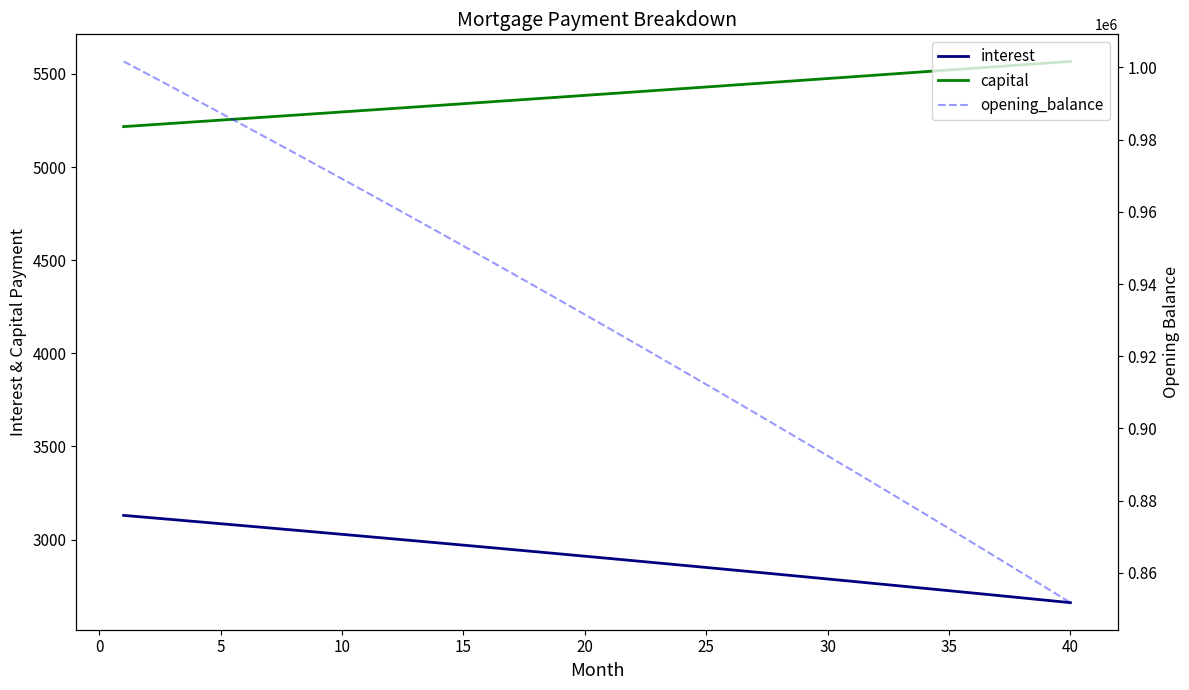

True or false: capital and opening_balance cross at least once.

False